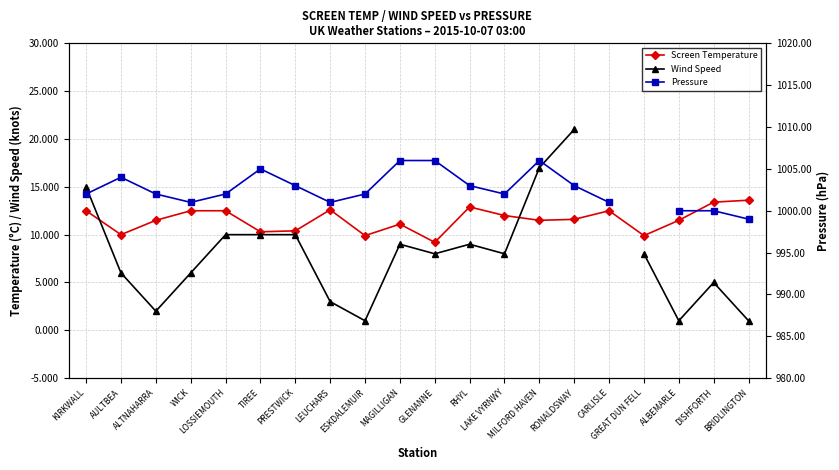

Does the chart have visible grid lines?

Yes